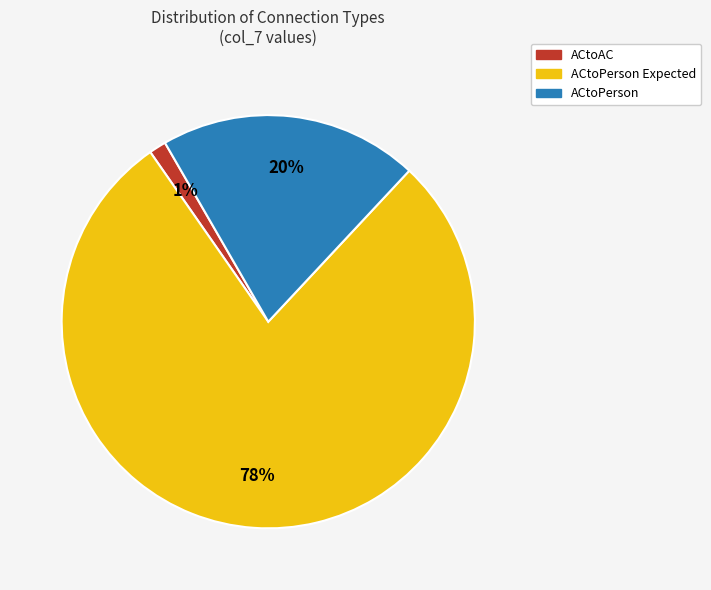

Does any single category account for the majority?

Yes